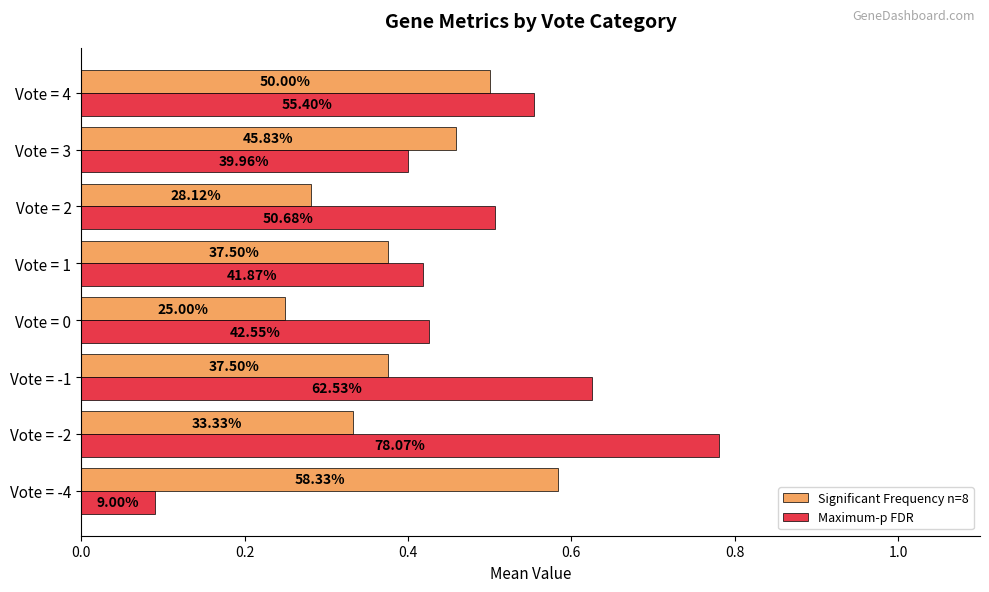

What are all the series names shown in the legend?

Significant Frequency n=8, Maximum-p FDR